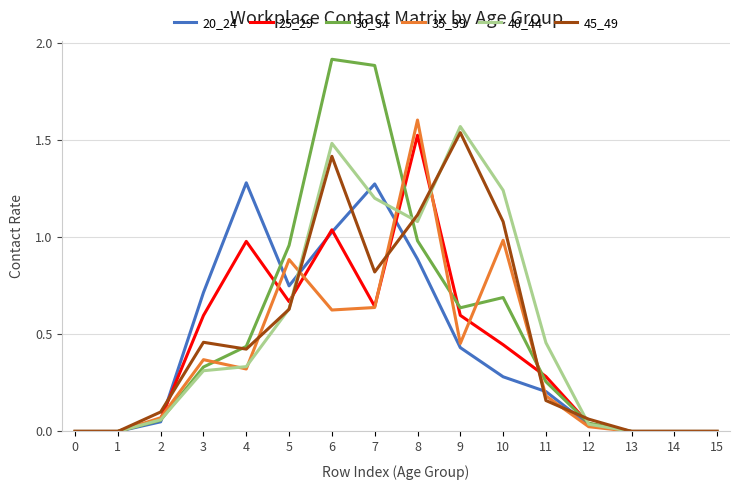

What are all the series names shown in the legend?

20_24, 25_29, 30_34, 35_39, 40_44, 45_49